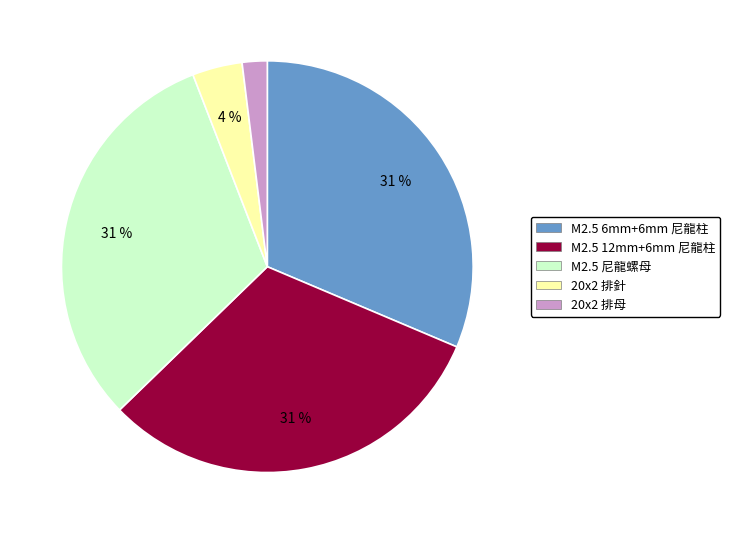

To the nearest percent, what percentage of the pie is 20x2 排母?

2%